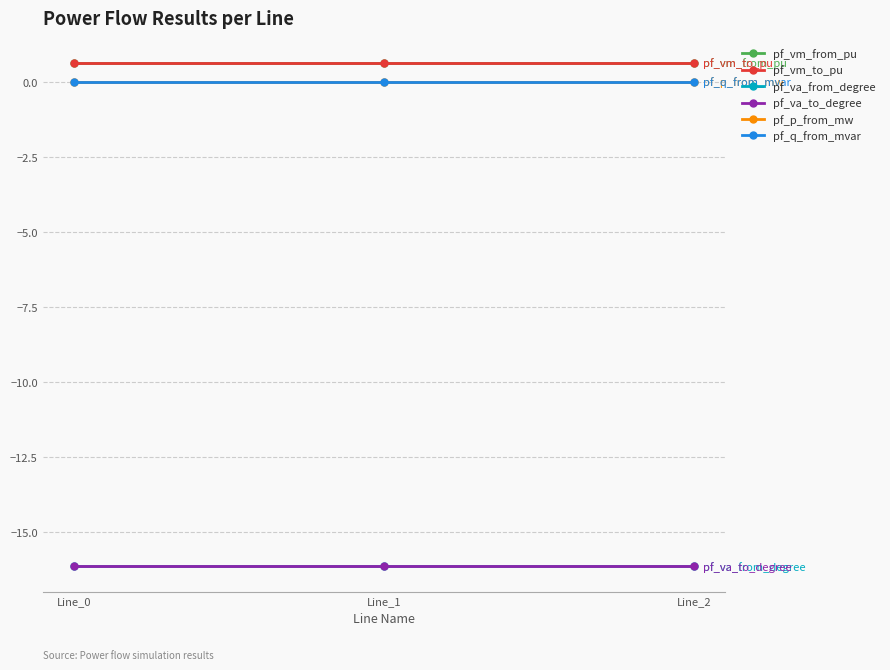

What value does the pf_va_from_degree series have at Line_1?

-16.1